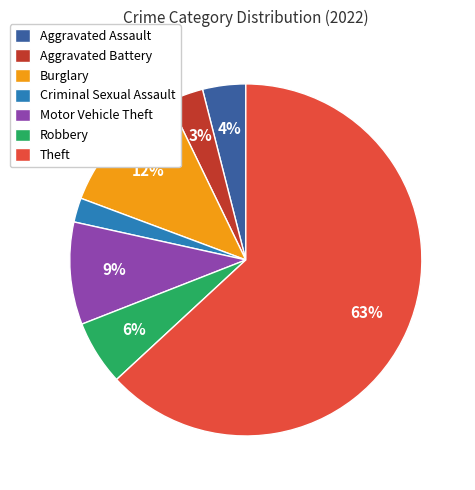

Combined, do Theft and Burglary account for over 50%?

Yes